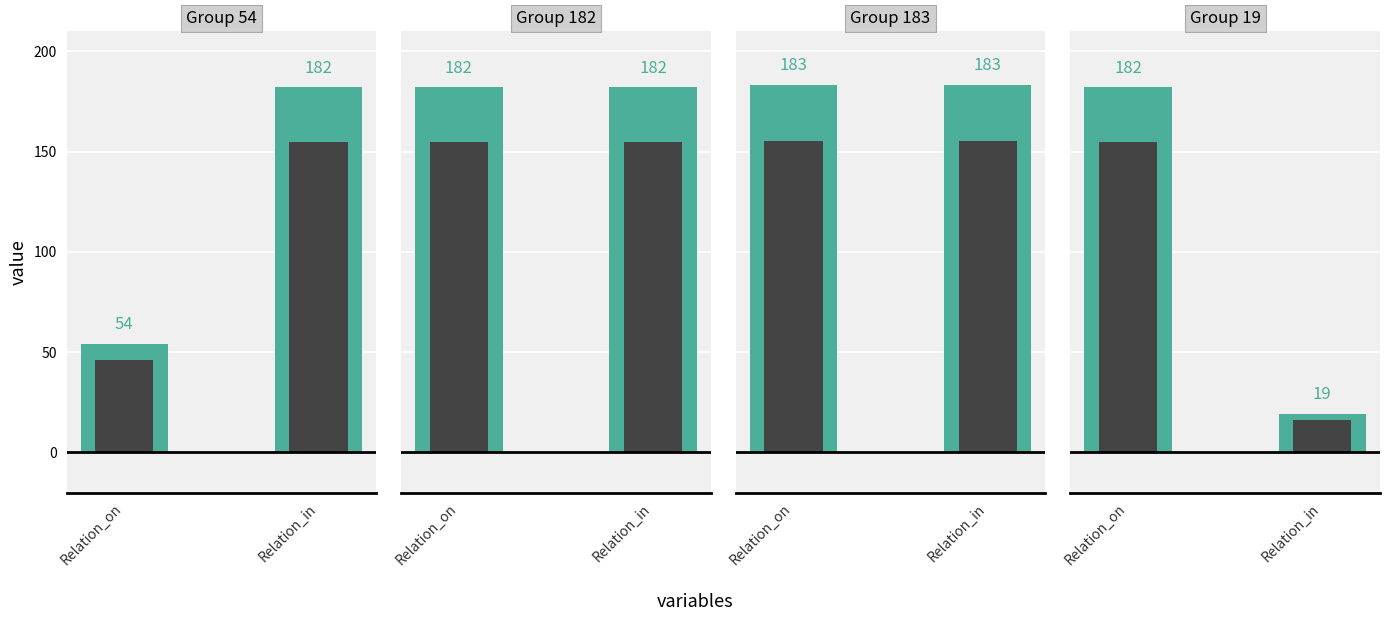

What is the approximate value of 183 at 1?

183